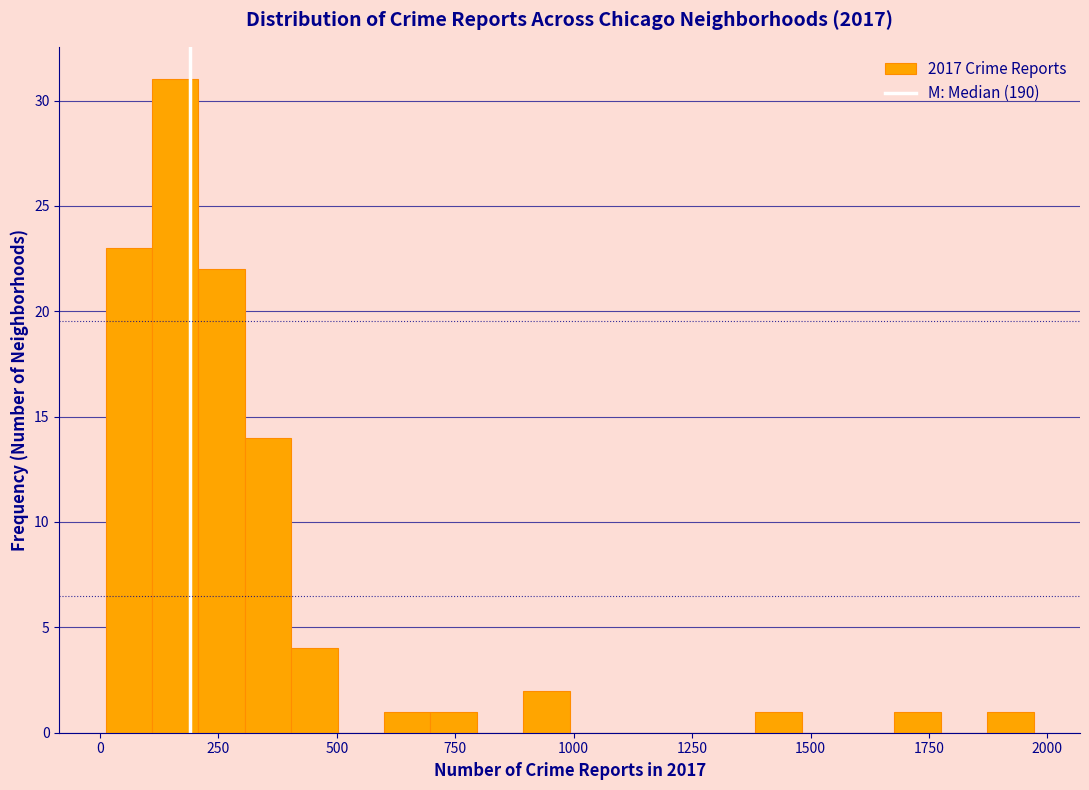

Around what value on the x-axis is the tallest bar? Give the approximate position of its centre, as read against the axis.

150